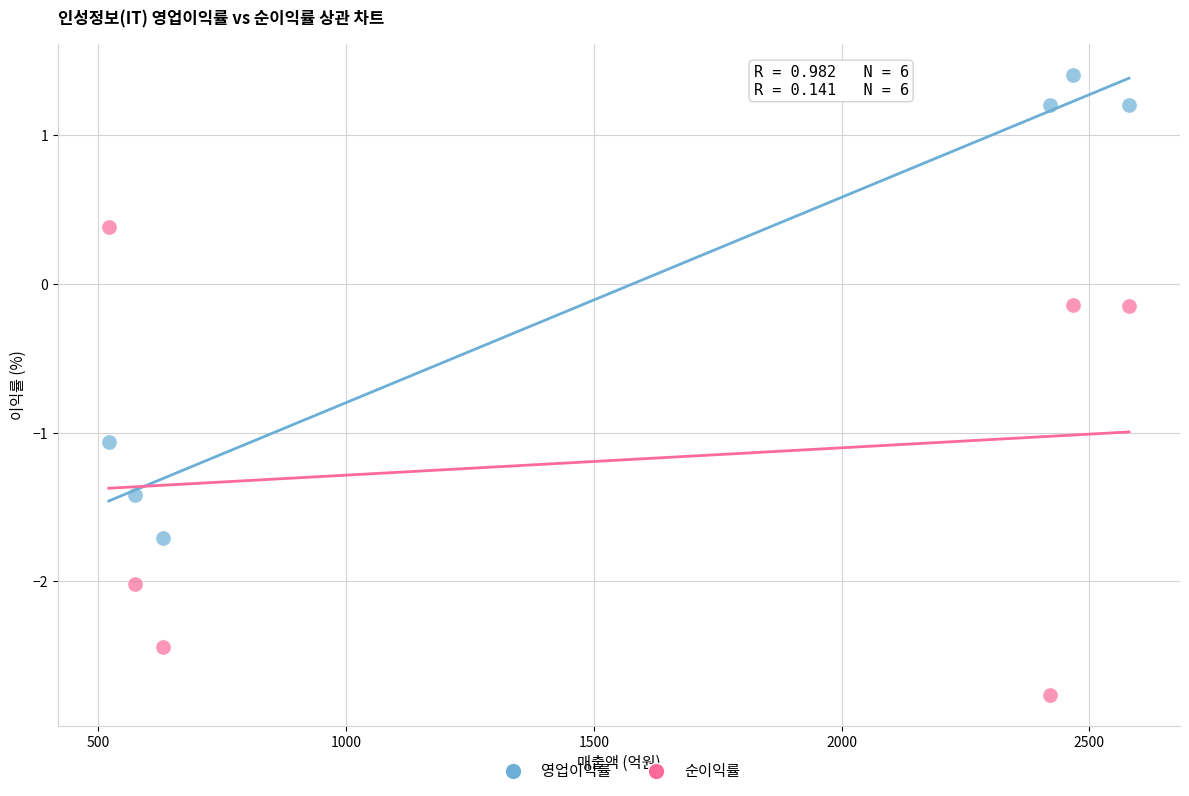

Which series reaches the minimum Y coordinate?

순이익률